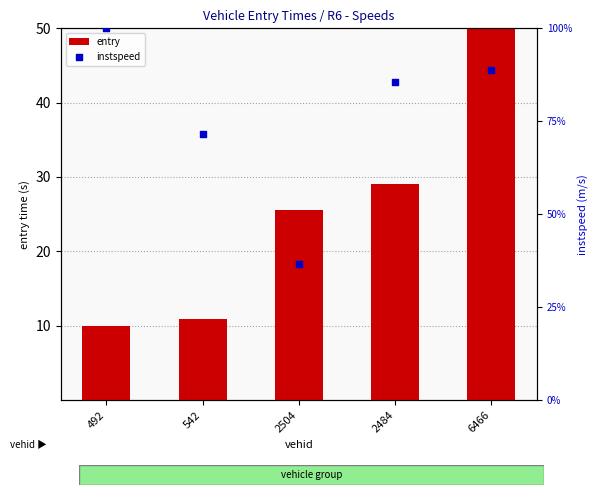

What is the total value across all series at 2484?

114.7